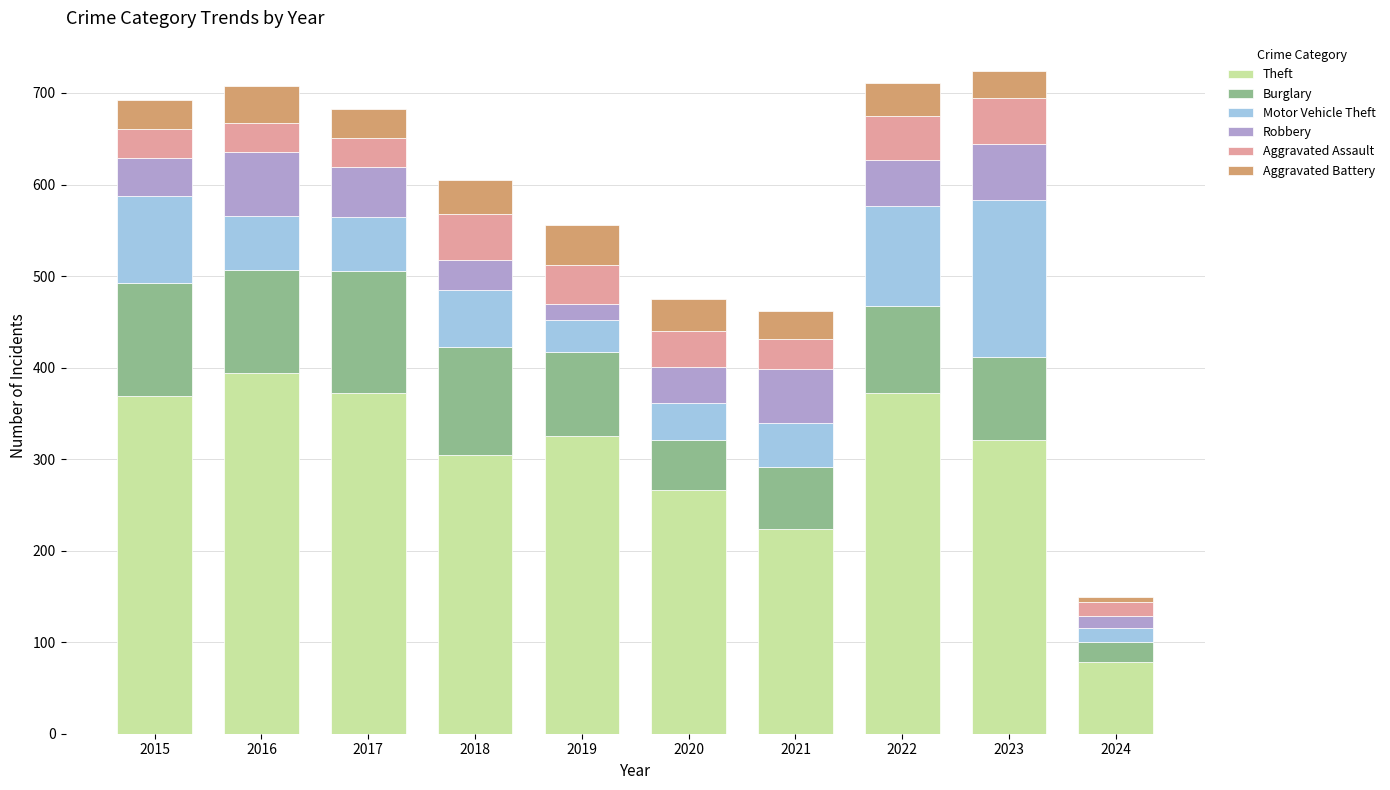

What is the total value across all series at 2022?

711